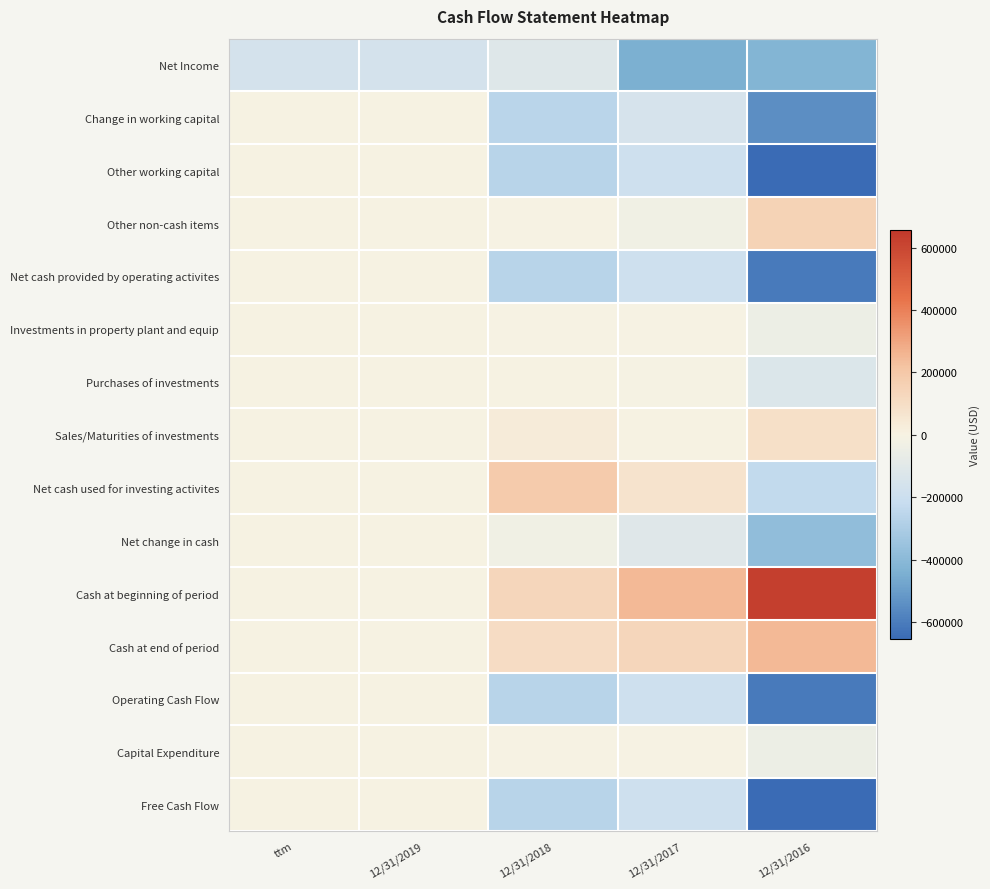

Which series has the largest total across all categories?

Cash at beginning of period